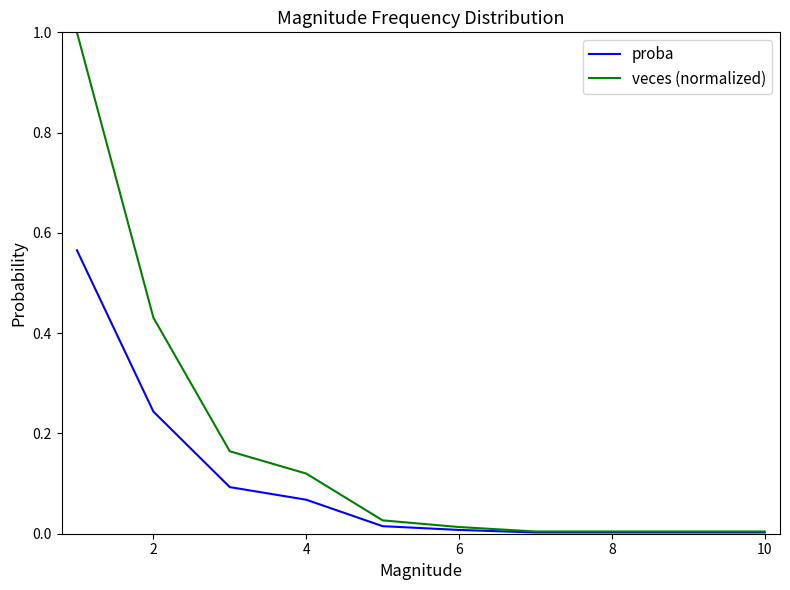

What is the greatest value displayed?

1.0